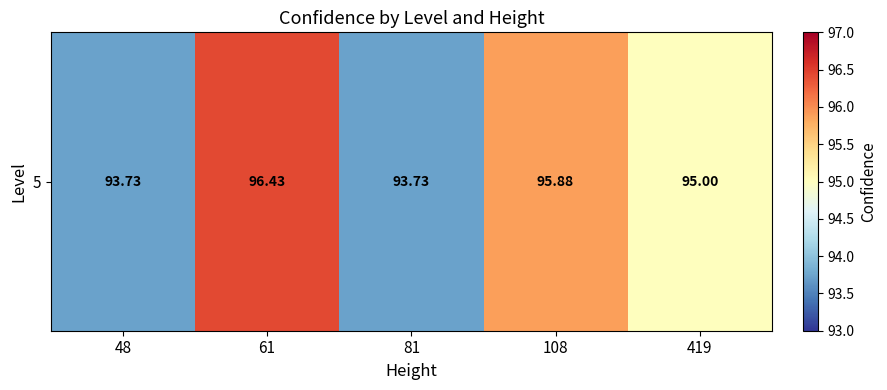

What is the sum of all values?

474.8